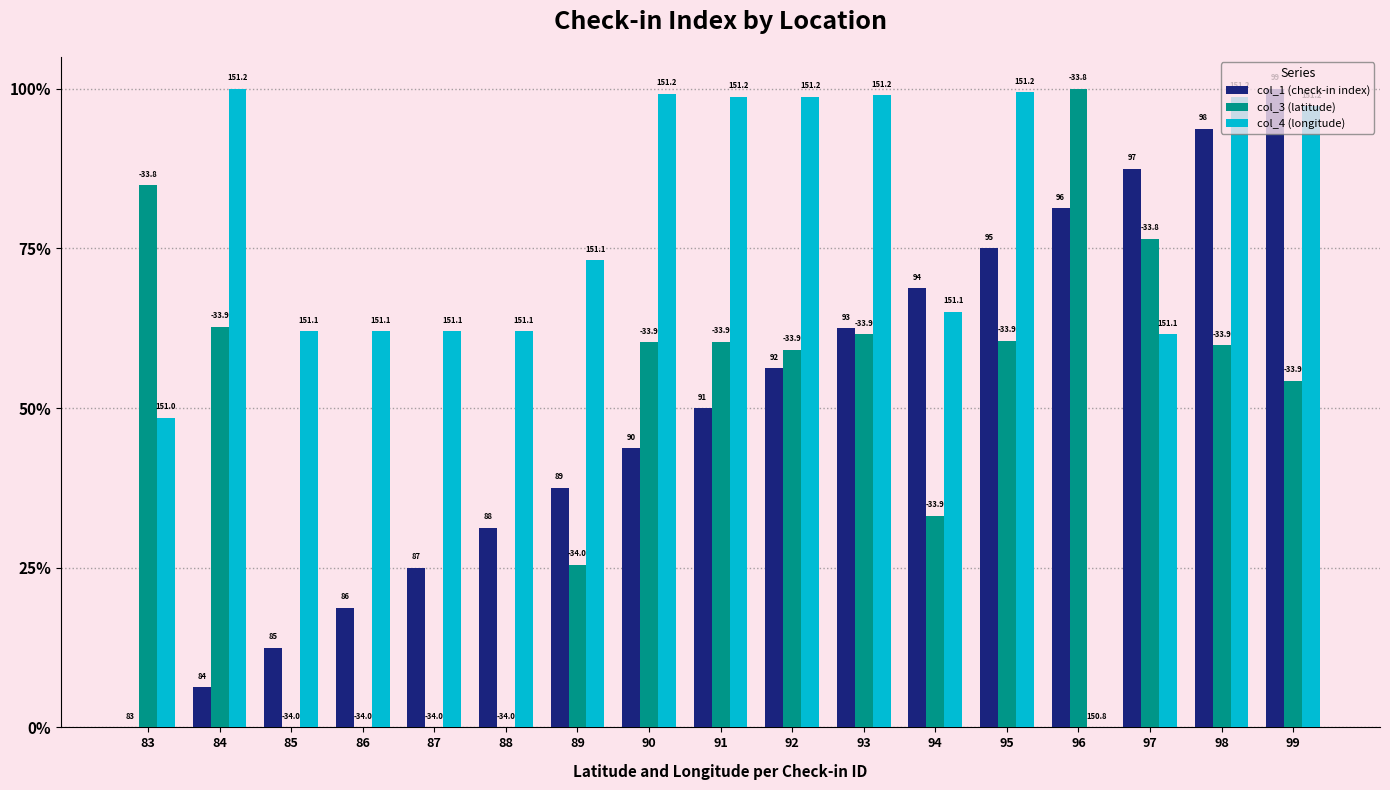

What are all the series names shown in the legend?

col_1 (check-in index), col_3 (latitude), col_4 (longitude)